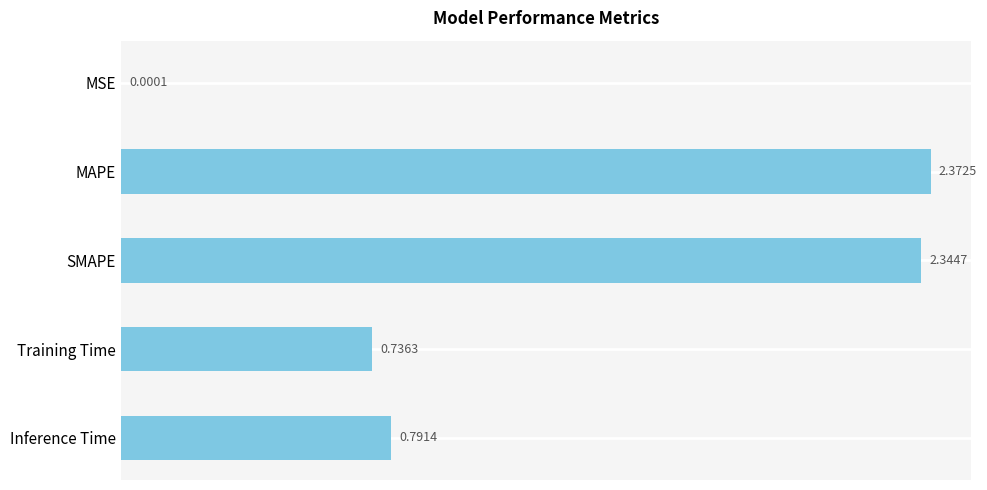

Which category has the highest value across all series?

MAPE